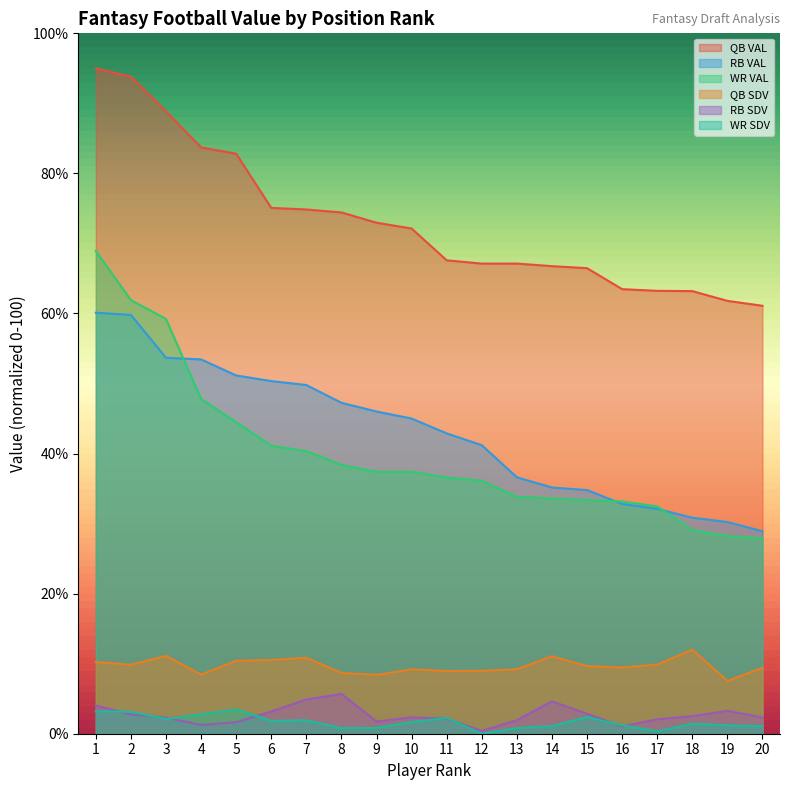

What is the difference between the RB SDV values at 7 and 18?

2.4